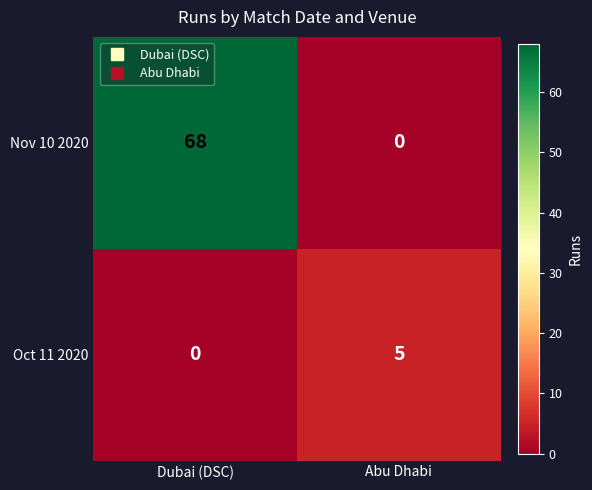

Reading left to right, extract all data points from this chart.

Nov 10 2020: 68	0
Oct 11 2020: 0	5